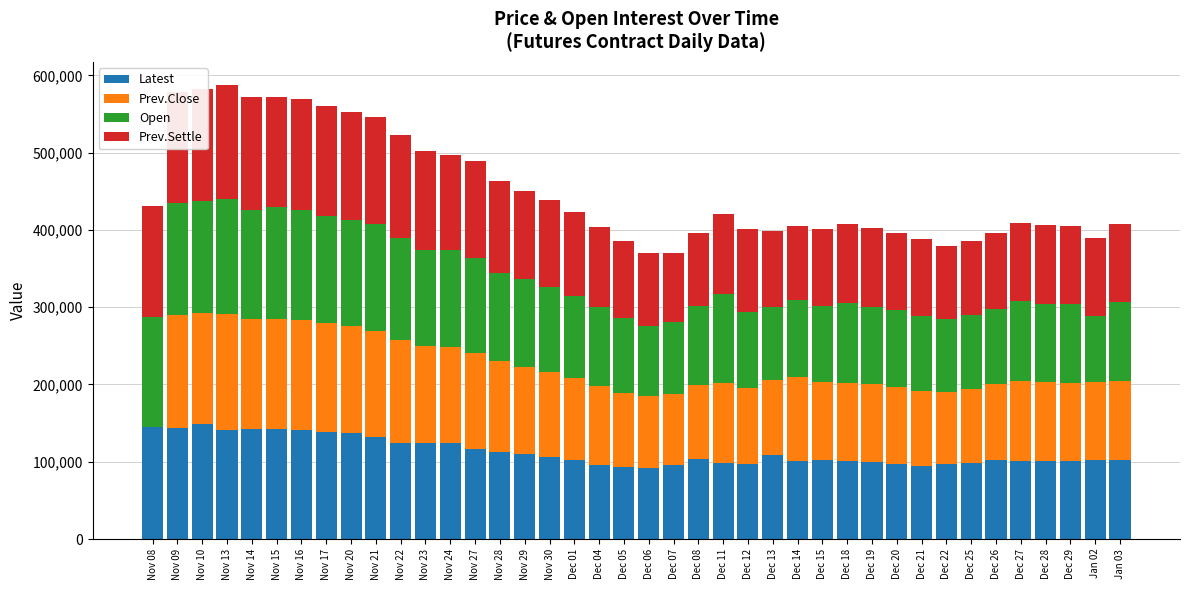

Between Dec 18 and Dec 28, which series saw the biggest shift?

Open